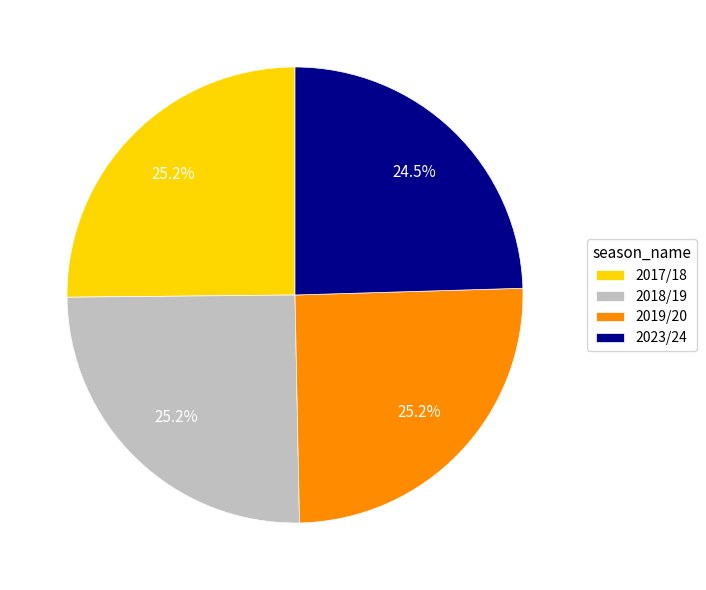

How many slices are in this pie chart?

4